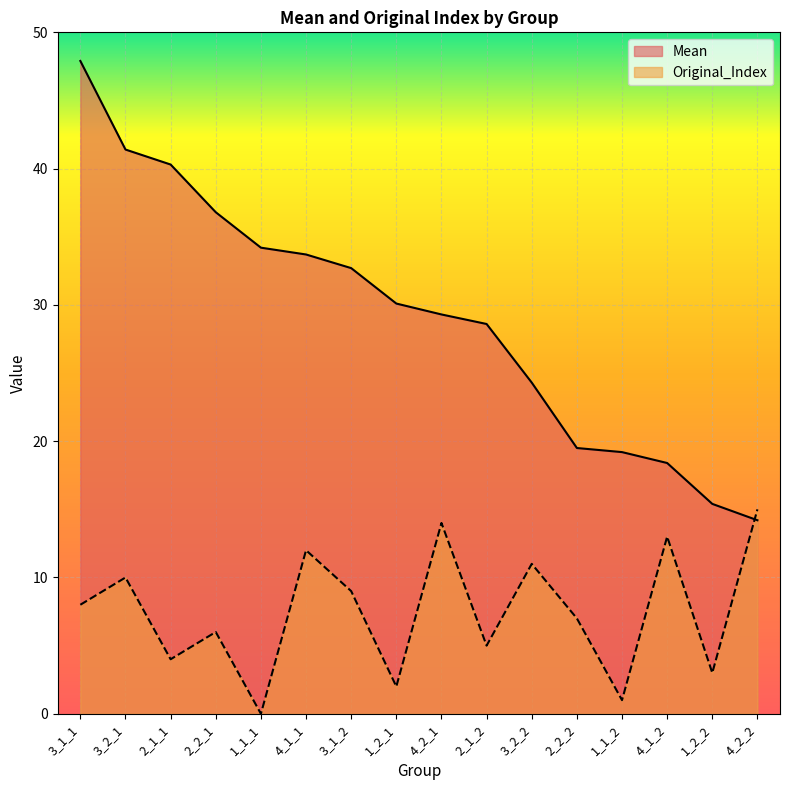

How many data points in Original_Index are above 8?

7